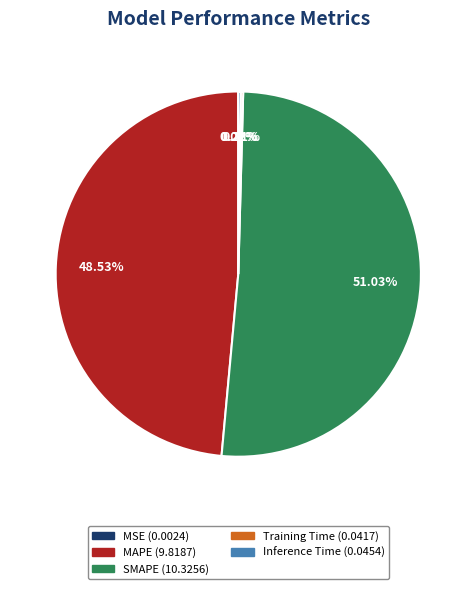

Which has a higher value, MAPE (9.8187) or SMAPE (10.3256)?

SMAPE (10.3256)